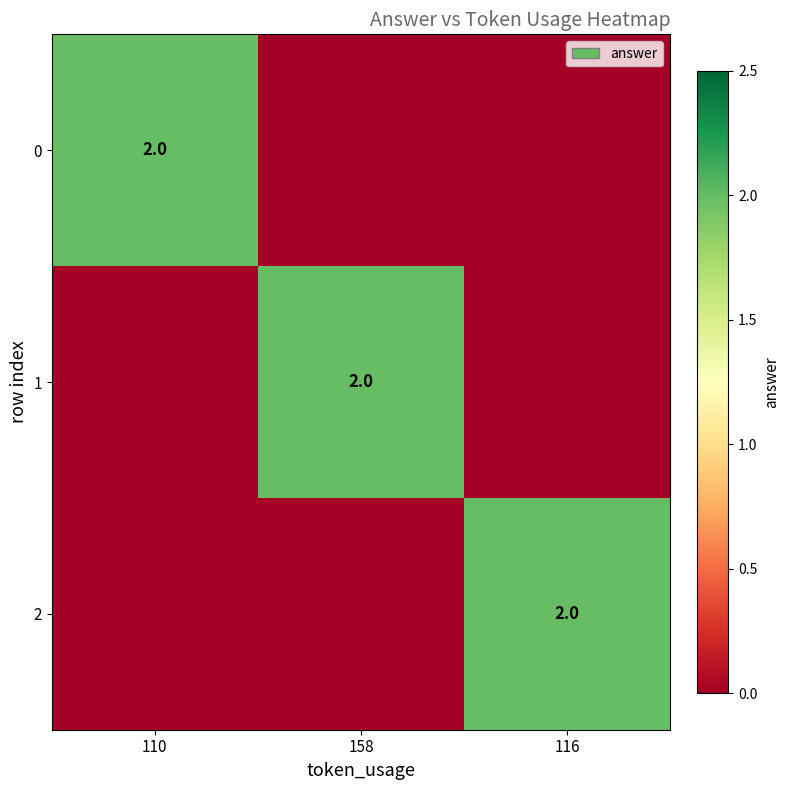

True or false: 1 has a value of 3 at 158.

False